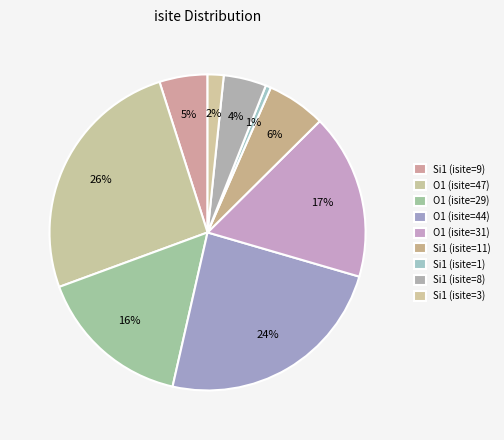

What percentage do O1 (isite=29) and Si1 (isite=11) together represent?

21.9%